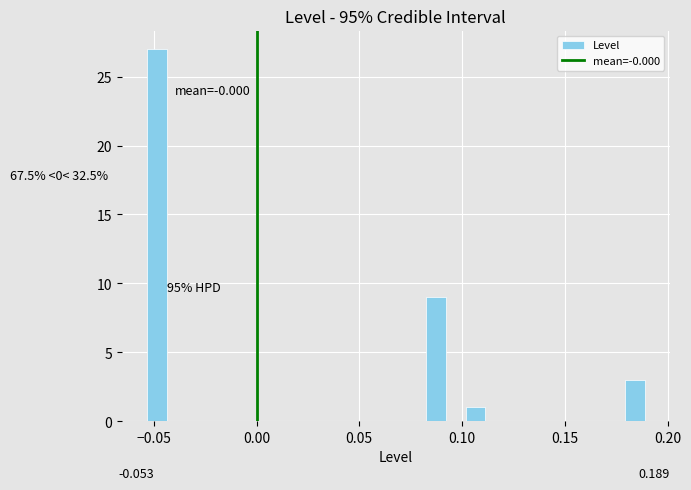

Around what value on the x-axis is the tallest bar? Give the approximate position of its centre, as read against the axis.

-0.050